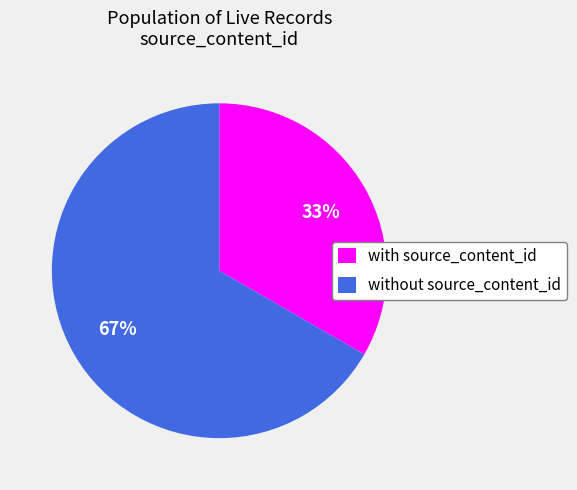

To the nearest percent, what is the combined percentage of with source_content_id and without source_content_id?

100%